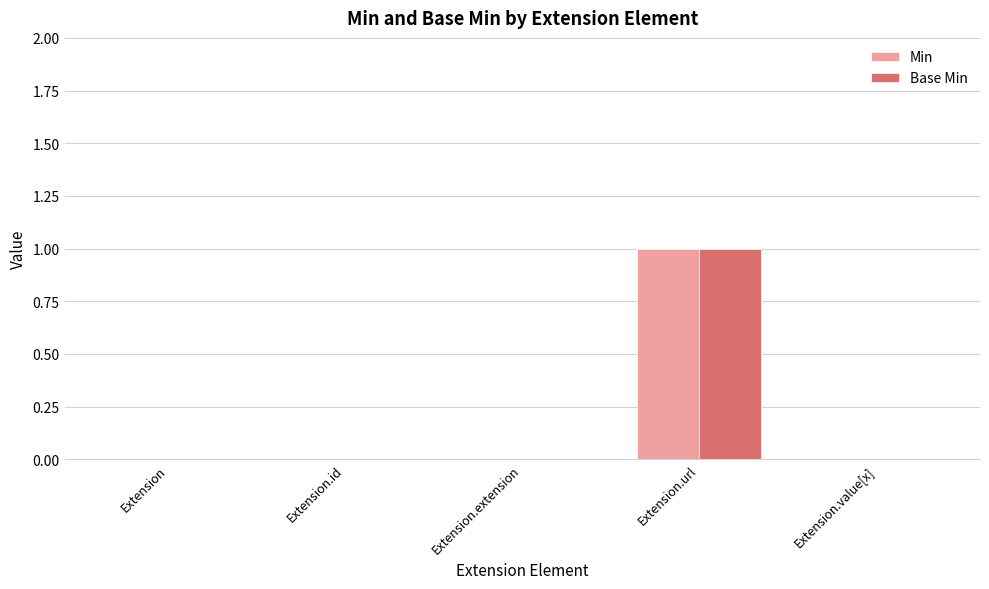

Count the number of data series in this chart.

2